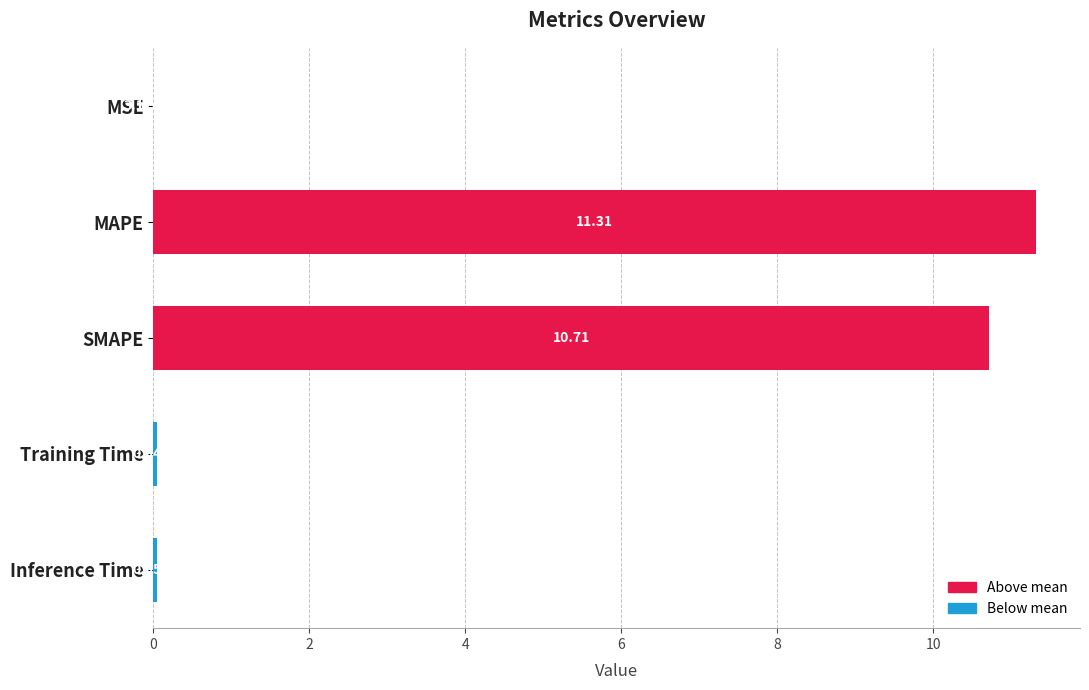

What is the change in value from Training Time to MAPE?

+11.3